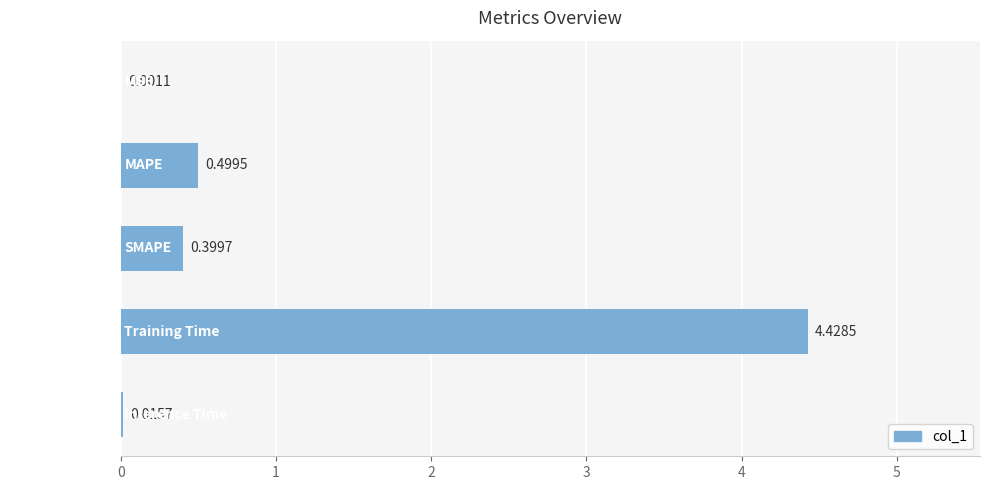

At which category does the chart reach its peak across all series?

Training Time